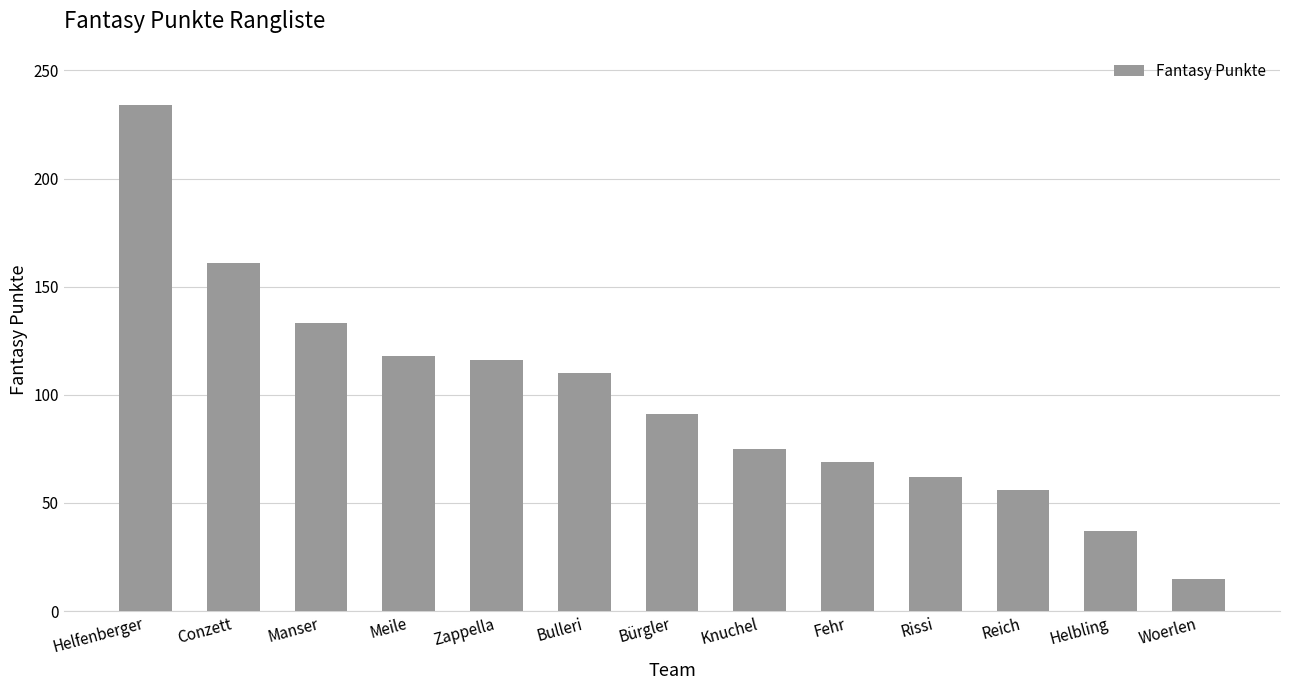

Is it true that the value at Fehr is 91?

False